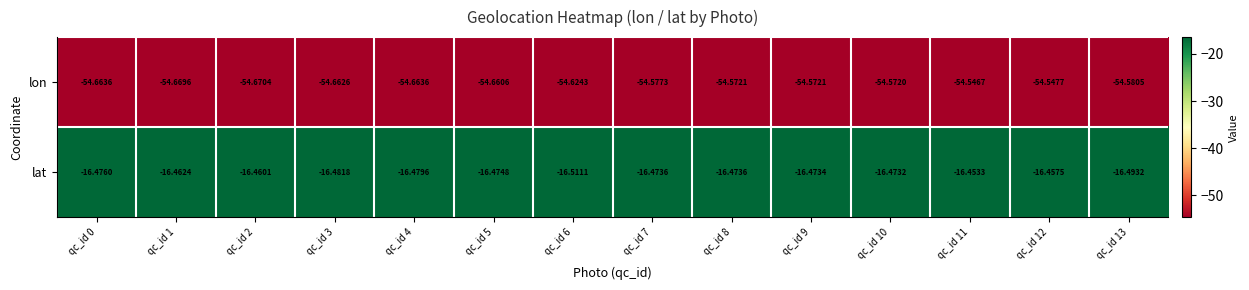

Is the value of lat at qc_id 3 greater than the value of lon at qc_id 0?

Yes